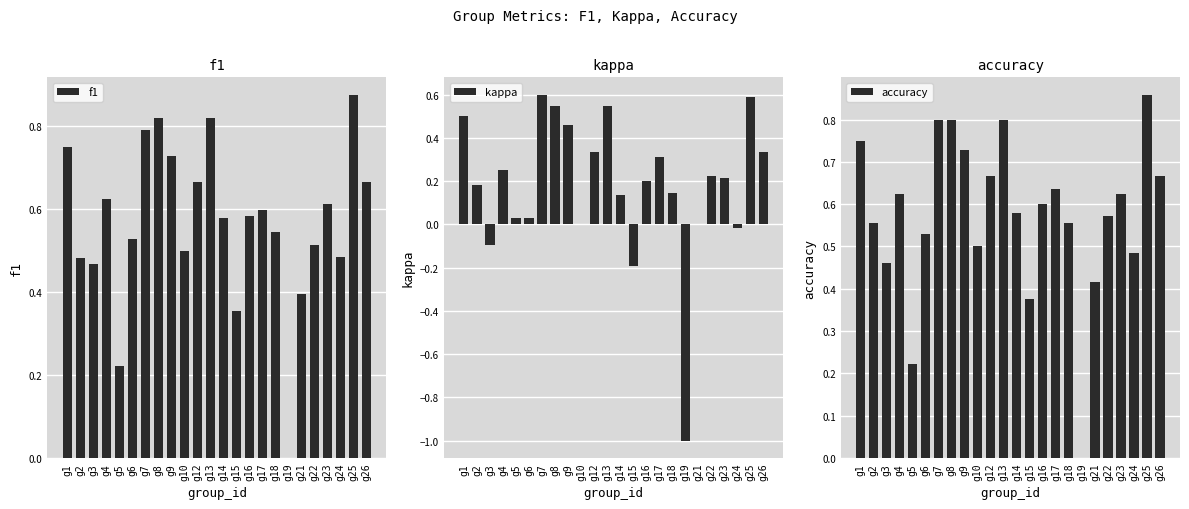

Between g10 and g4, which is larger?

g4